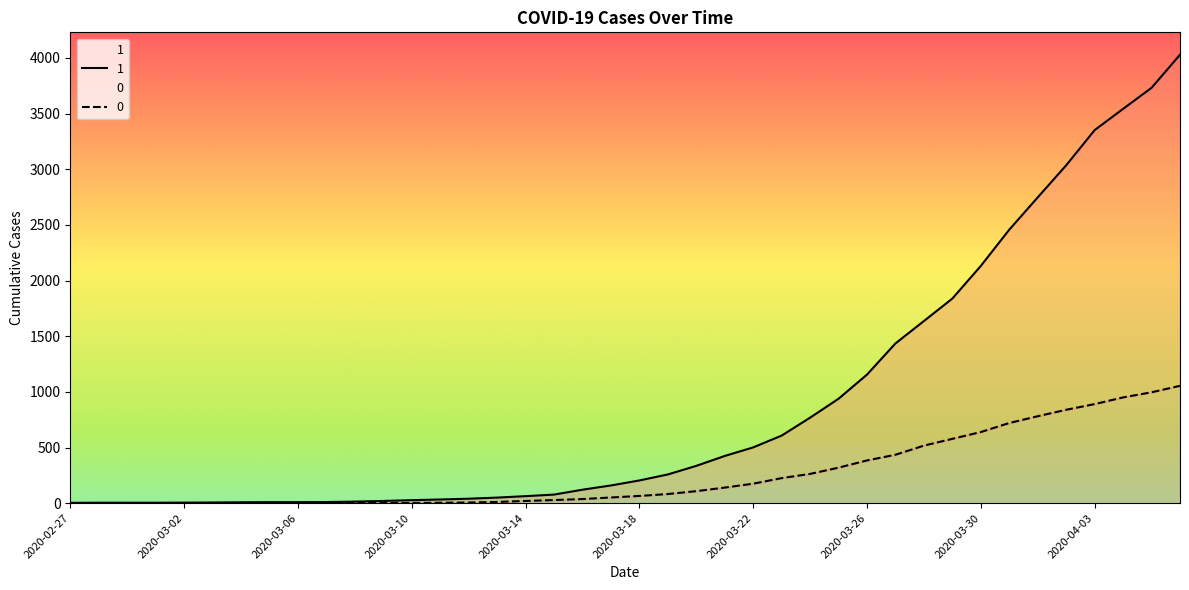

The value of 0 at 2020-03-25 is 319. True or false?

True